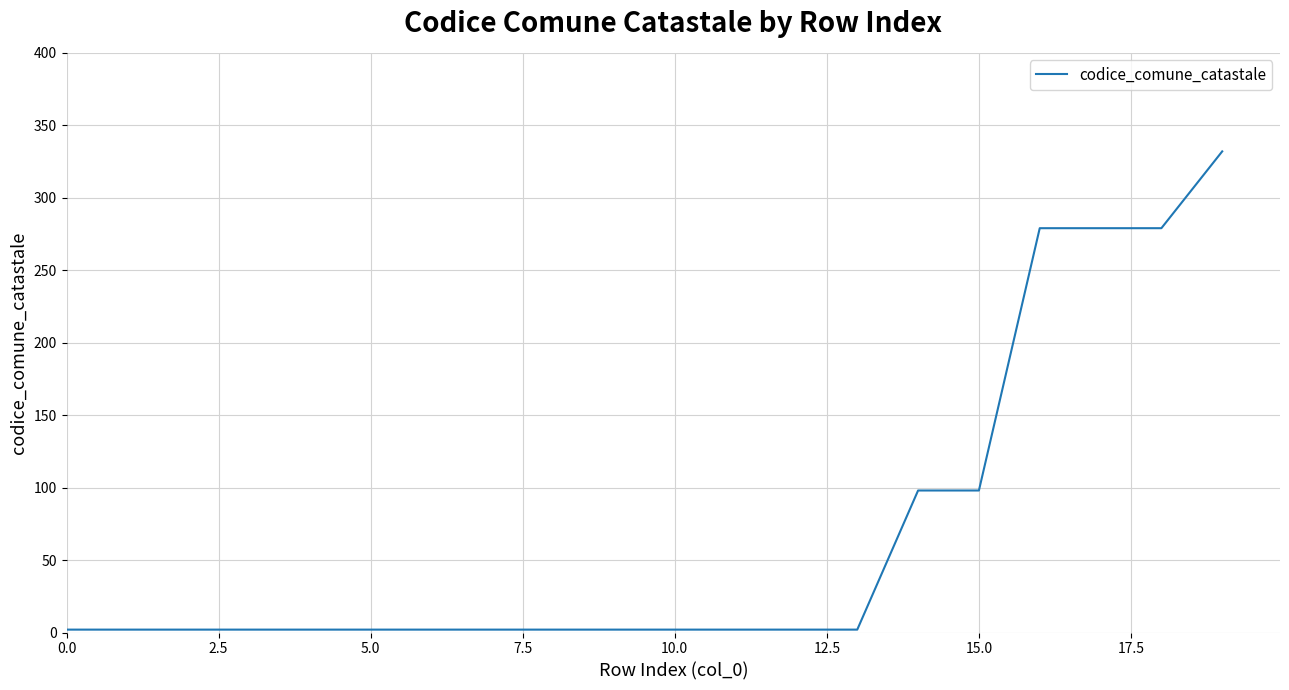

Reading left to right, list all the values displayed in this chart.

2	2	2	2	2	2	2	2	2	2	2	2	2	2	98	98	279	279	279	332